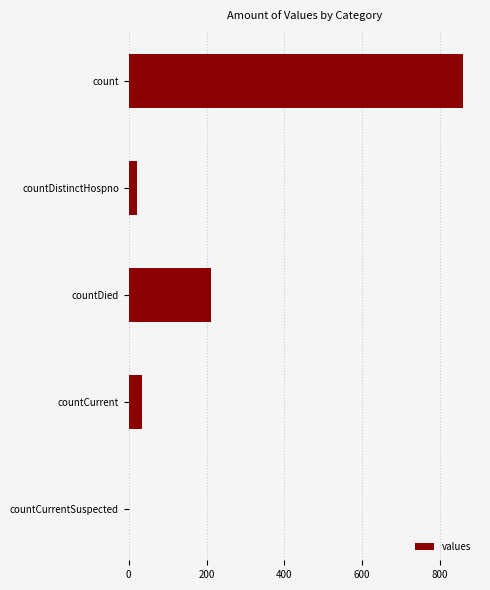

Between countDied and count, which is larger?

count